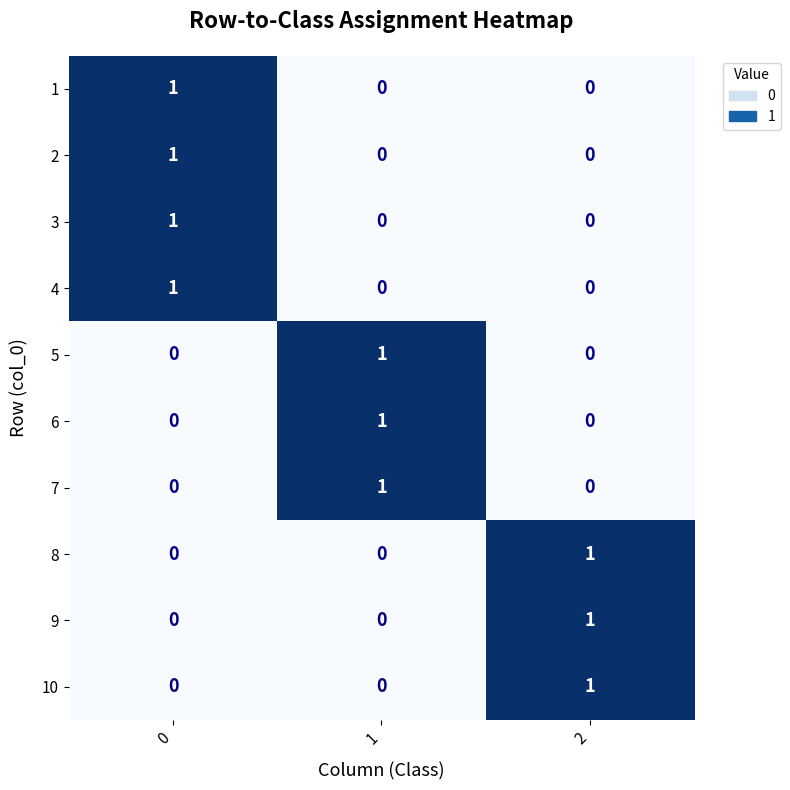

Reading left to right, extract all data points from this chart.

1: 0=1	1=0	2=0
2: 0=1	1=0	2=0
3: 0=1	1=0	2=0
4: 0=1	1=0	2=0
5: 0=0	1=1	2=0
6: 0=0	1=1	2=0
7: 0=0	1=1	2=0
8: 0=0	1=0	2=1
9: 0=0	1=0	2=1
10: 0=0	1=0	2=1